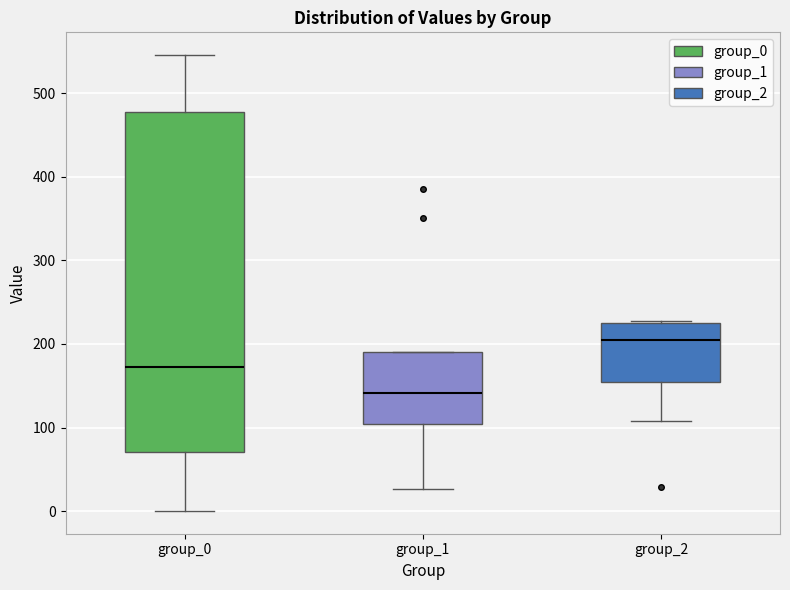

Which box's median line is the highest?

group_2